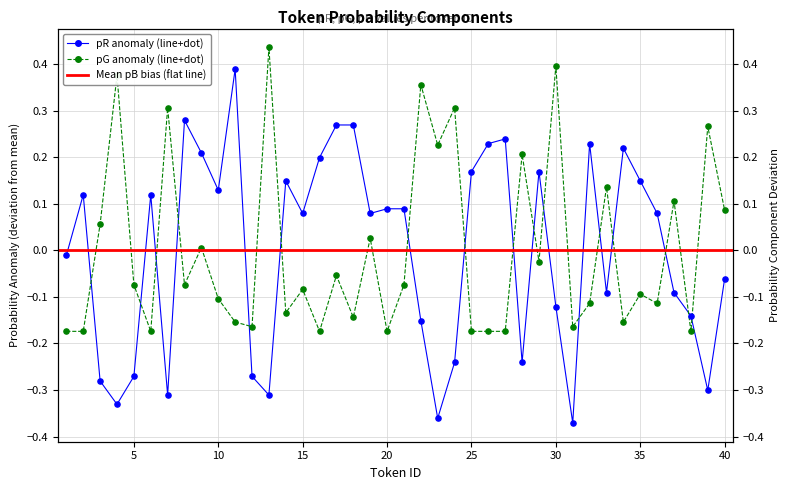

Which series has the largest total across all categories?

pG